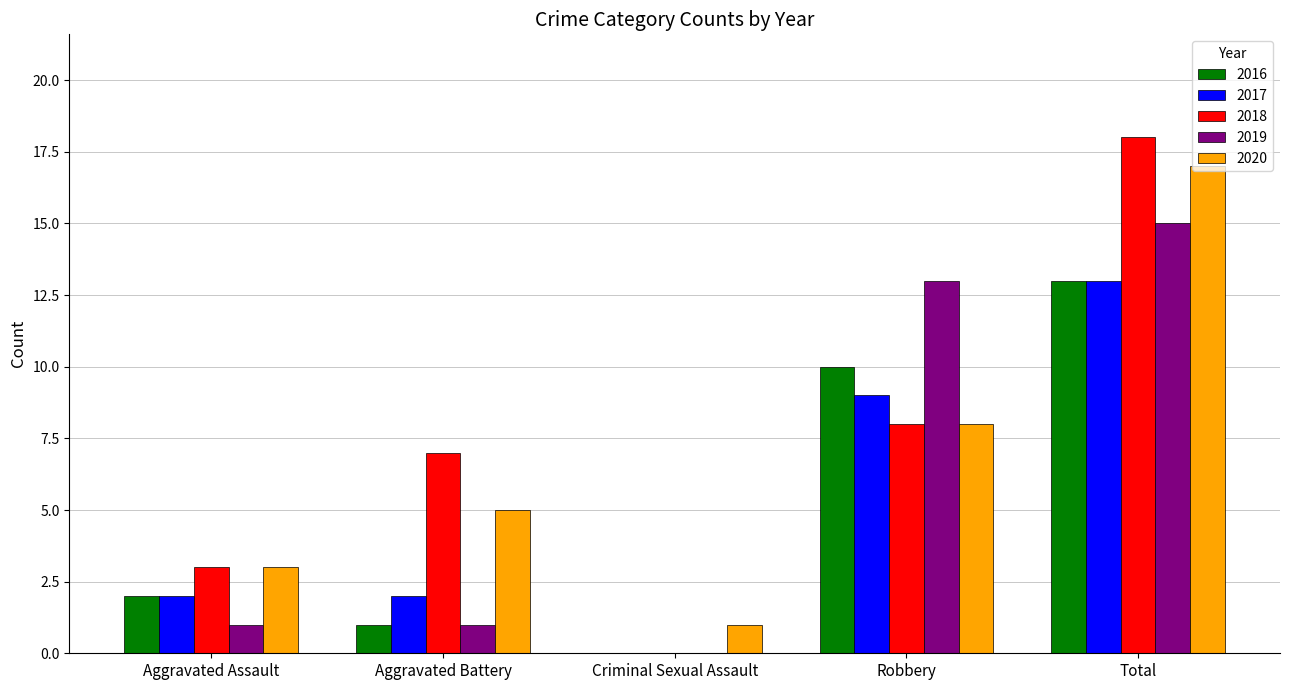

True or false: 2018 has a value of 2 at Robbery.

False